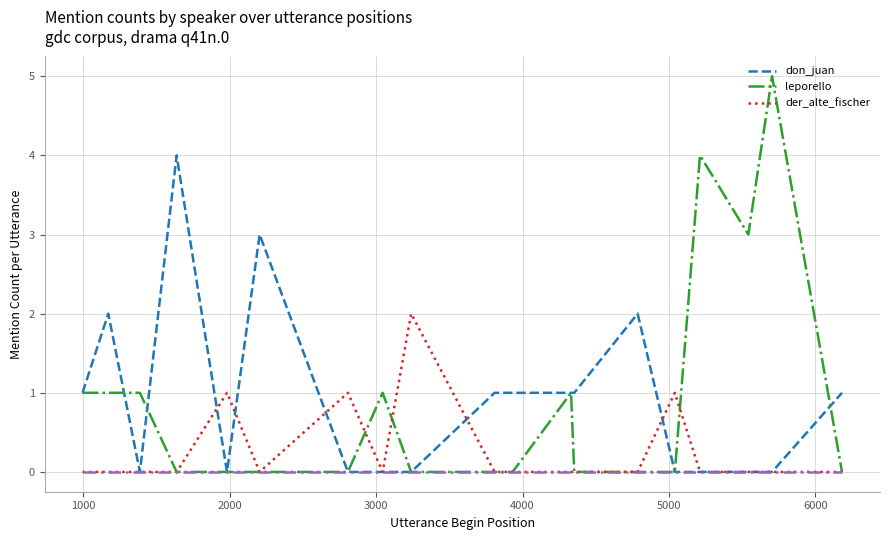

What is the greatest value displayed?

5